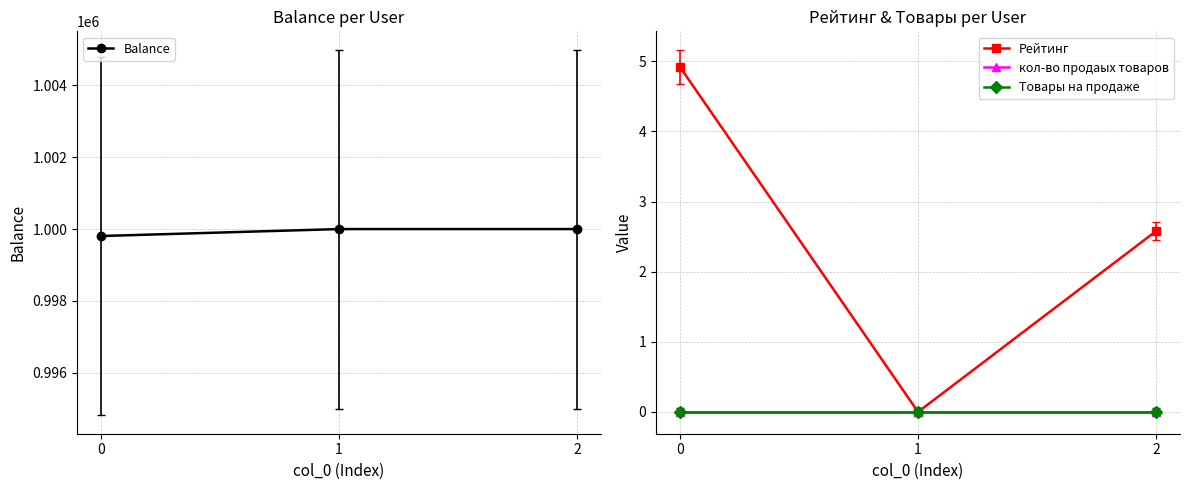

List the labels in order of кол-во продаых товаров value, largest first.

0, 1, 2